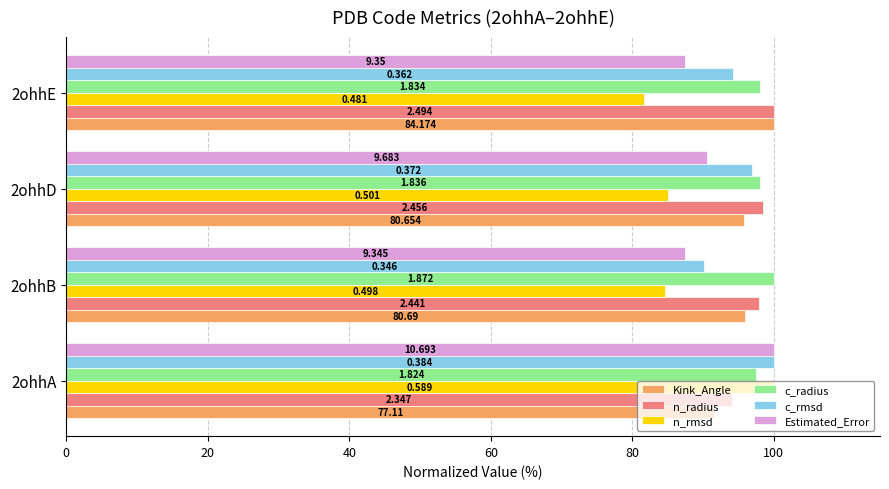

What are all the series names shown in the legend?

Kink_Angle, n_radius, n_rmsd, c_radius, c_rmsd, Estimated_Error